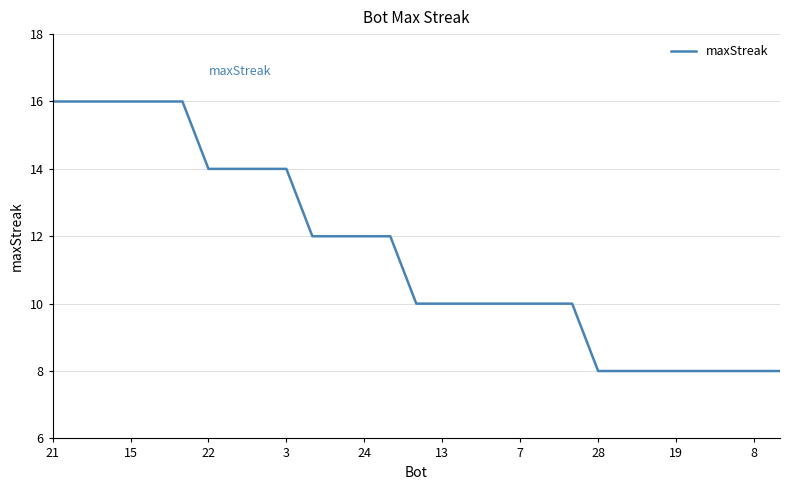

What is the greatest value displayed?

16